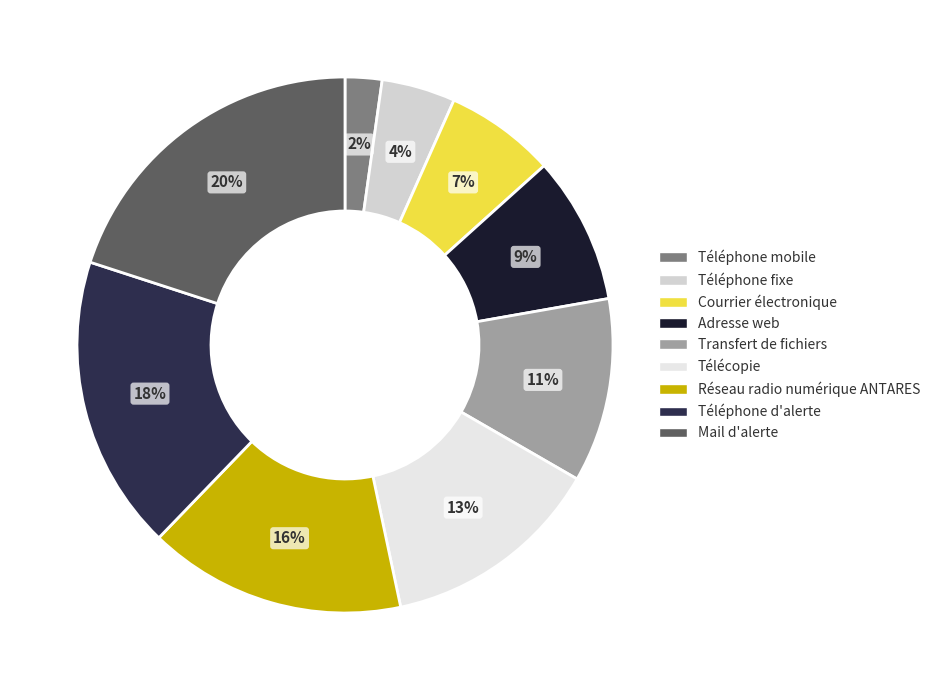

How many segments does this pie chart have?

9